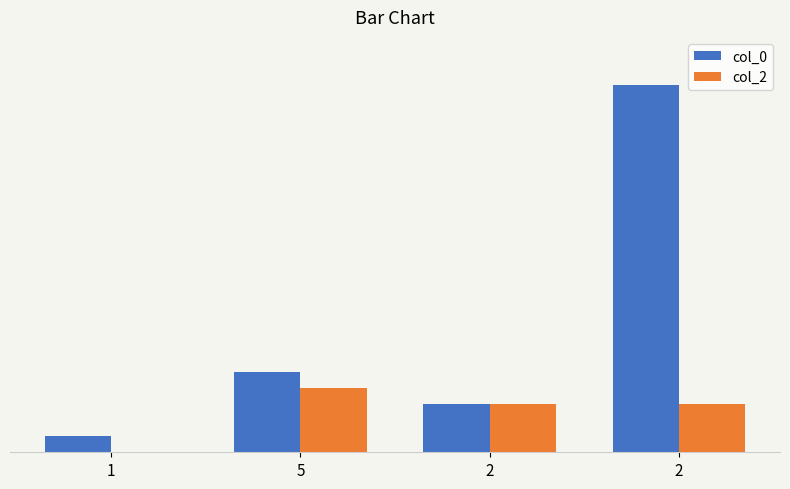

What is the approximate value of col_0 at 5?

5